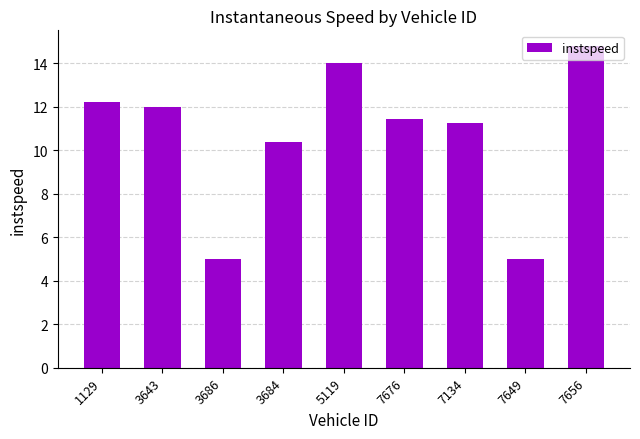

At which label is the value closest to 9?

3684